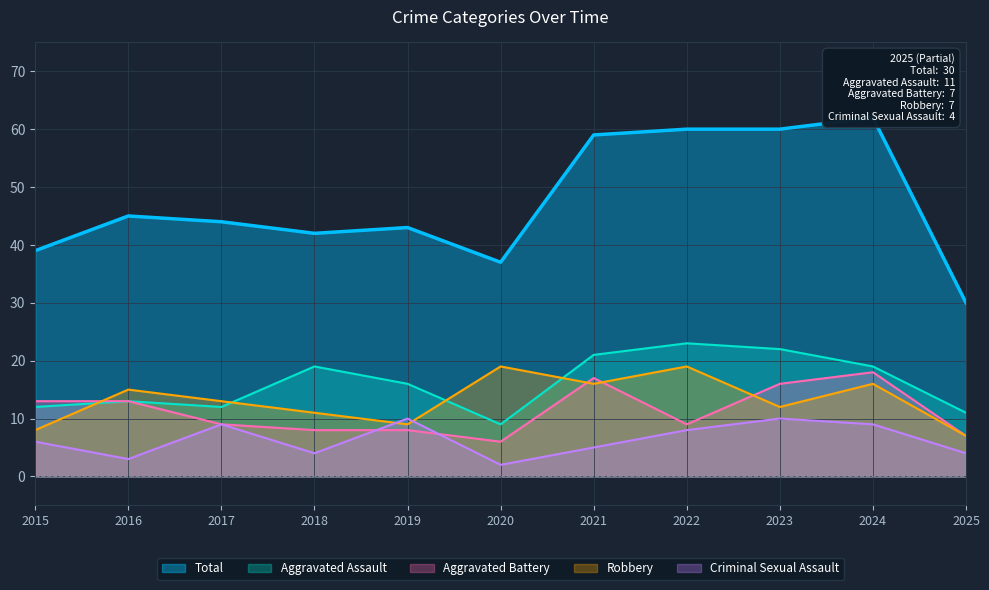

Reading left to right, extract all data points from this chart.

Aggravated Assault: 12	13	12	19	16	9	21	23	22	19	11
Aggravated Battery: 13	13	9	8	8	6	17	9	16	18	7
Criminal Sexual Assault: 6	3	9	4	10	2	5	8	10	9	4
Robbery: 8	15	13	11	9	19	16	19	12	16	7
Total: 39	45	44	42	43	37	59	60	60	62	30